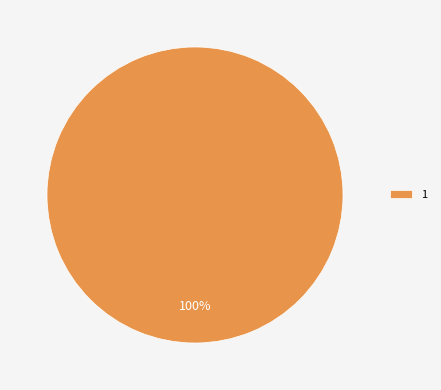

What percentage is the 1 slice, to the nearest percent?

100%